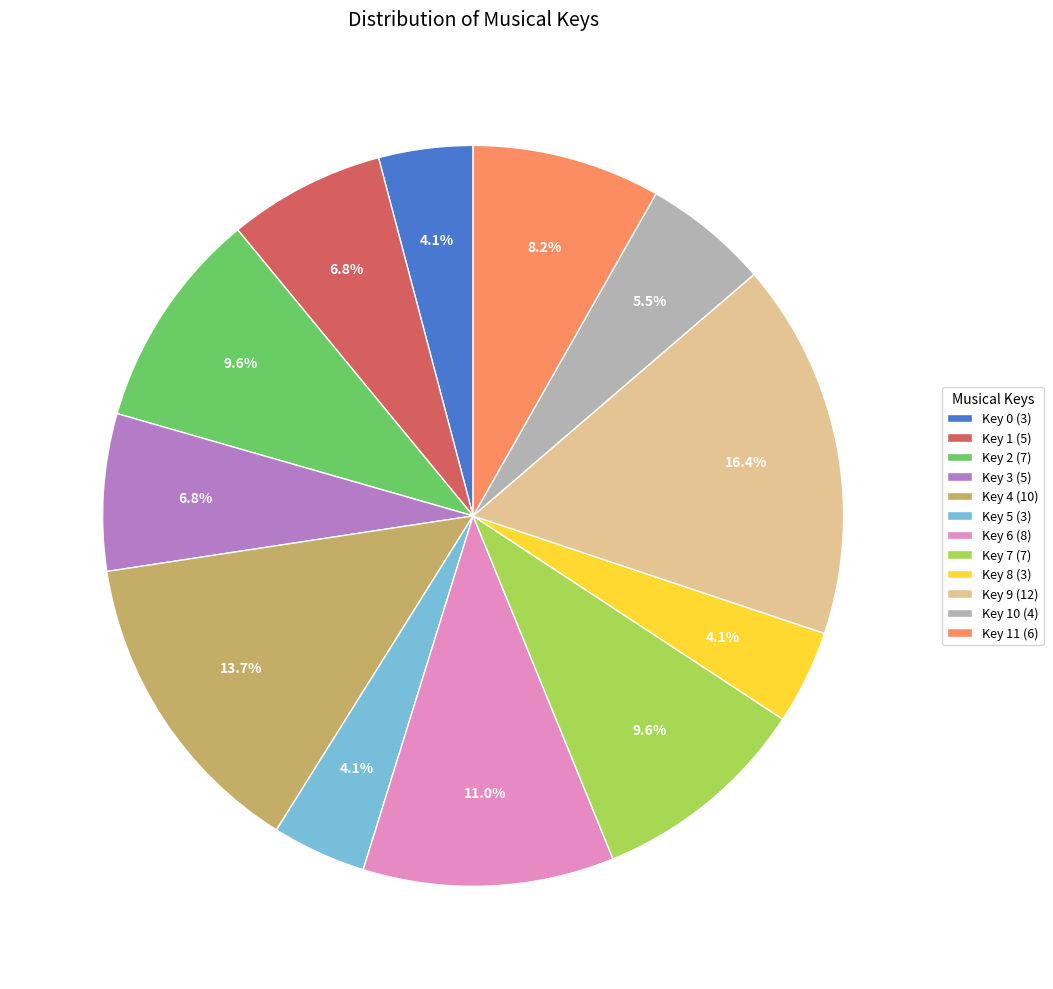

Does Key 8 (3) account for over 50% of the chart?

No